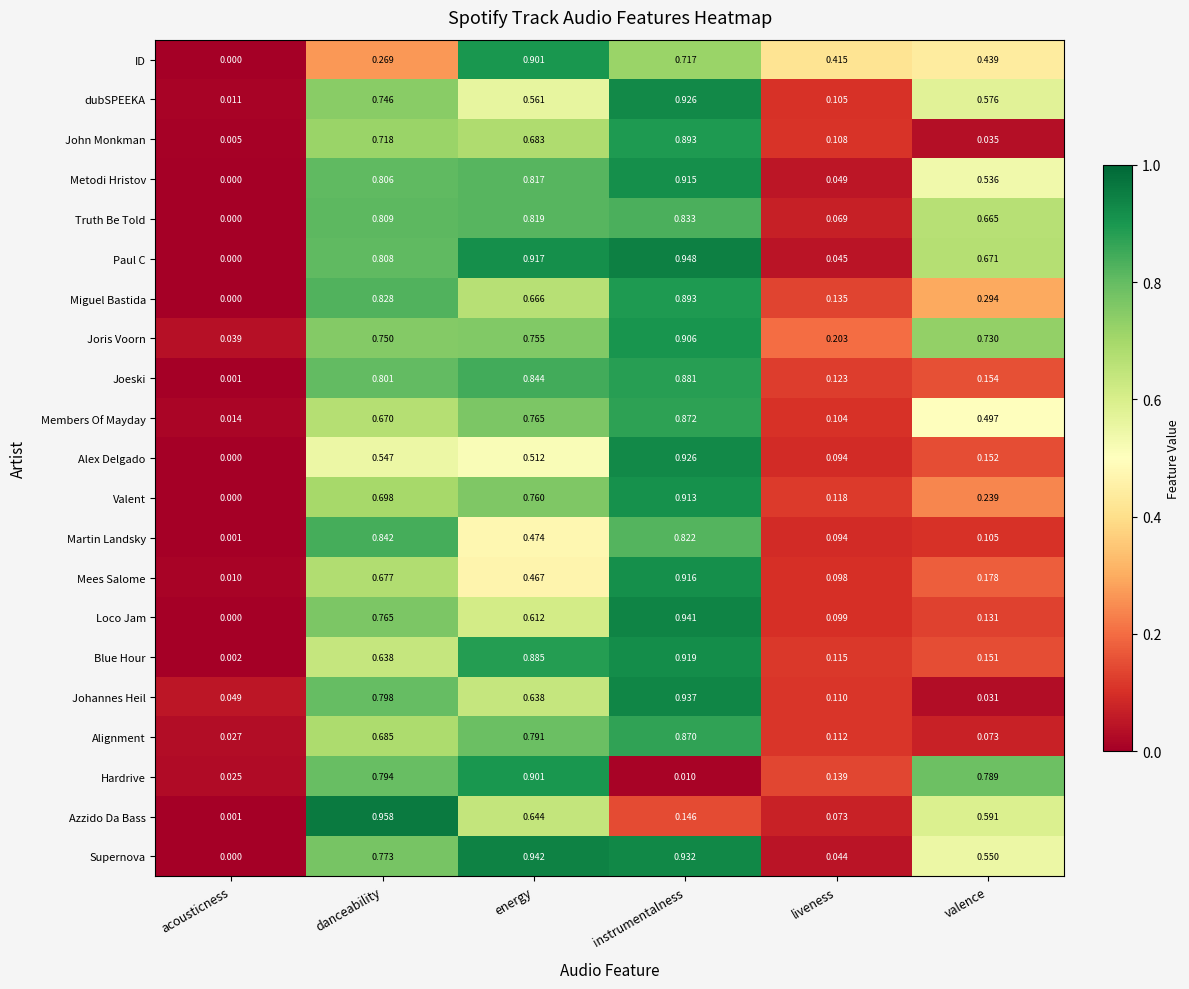

Which series has the largest total across all categories?

Paul C